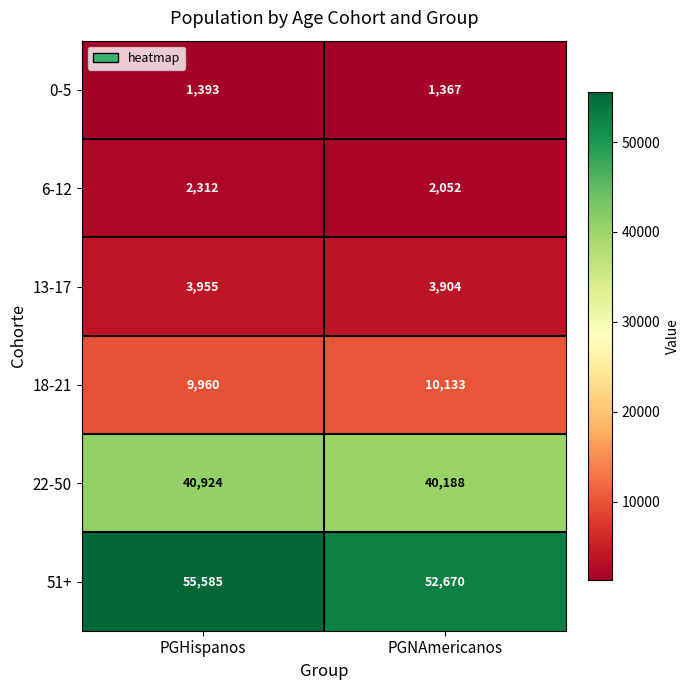

How many categories are shown in the chart?

2